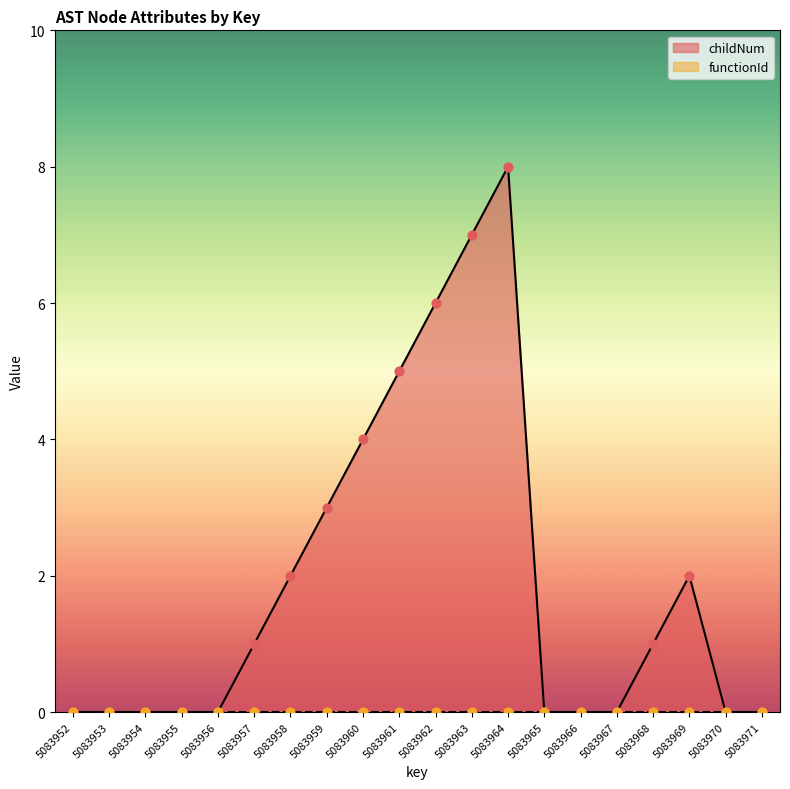

What is the change in value from 5083967 to 5083969?

+2